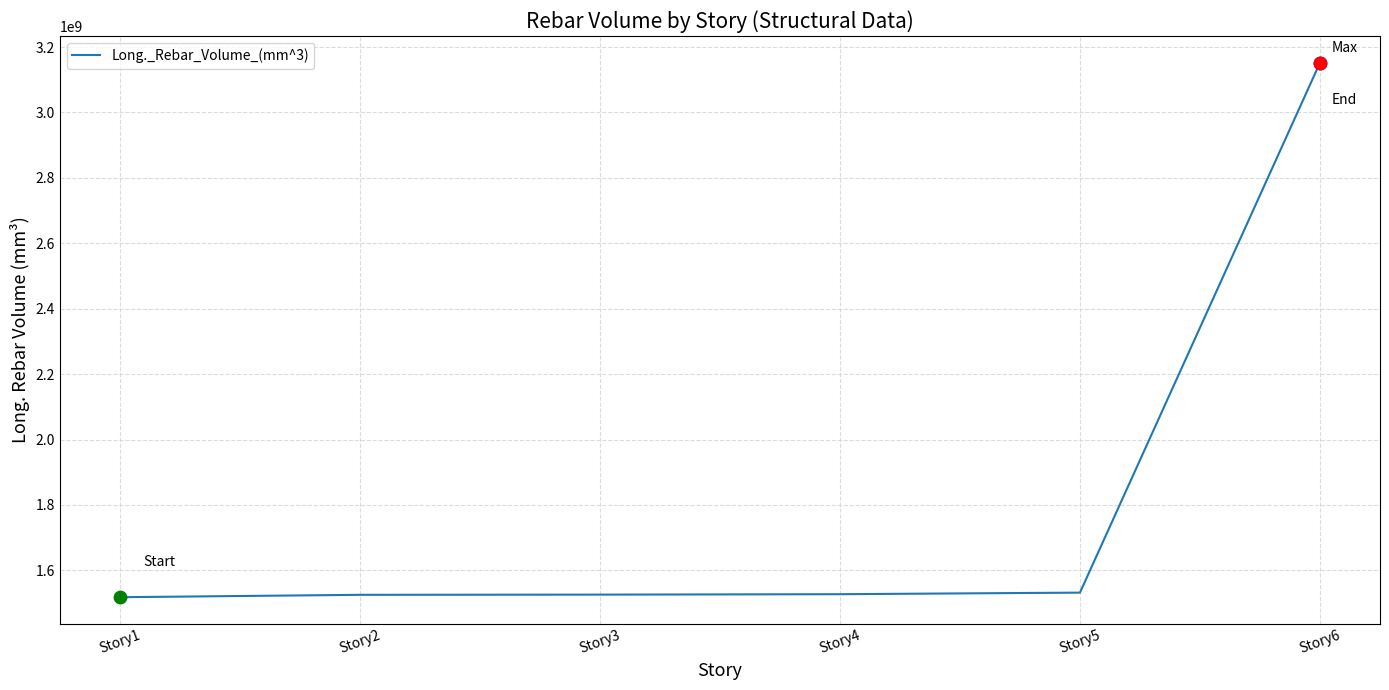

Which has a higher value, Story6 or Story3?

Story6